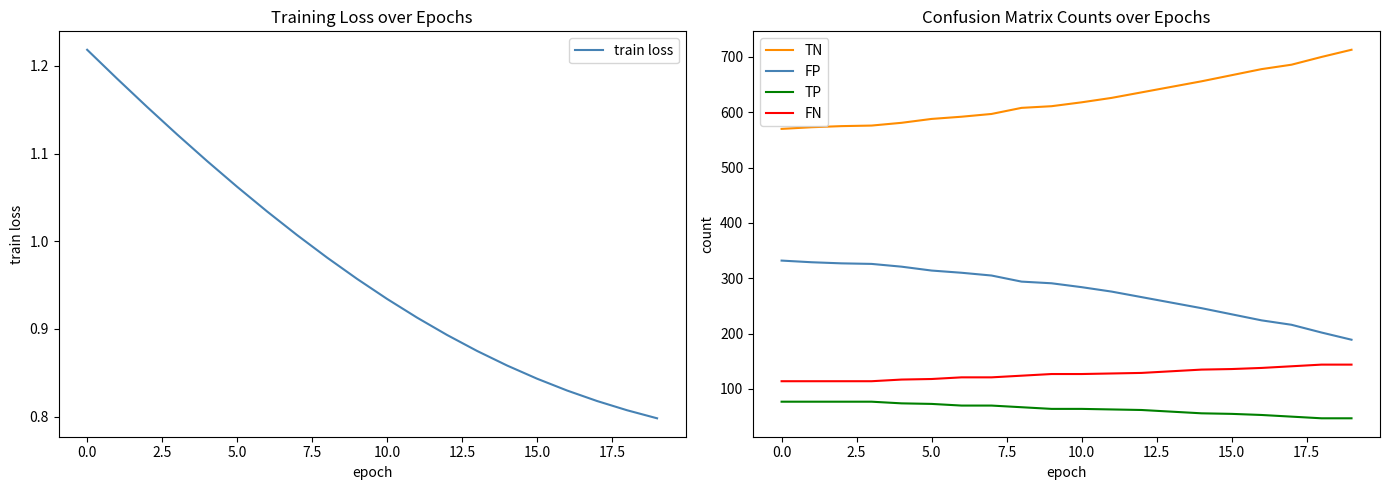

True or false: FP and FN cross at least once.

False